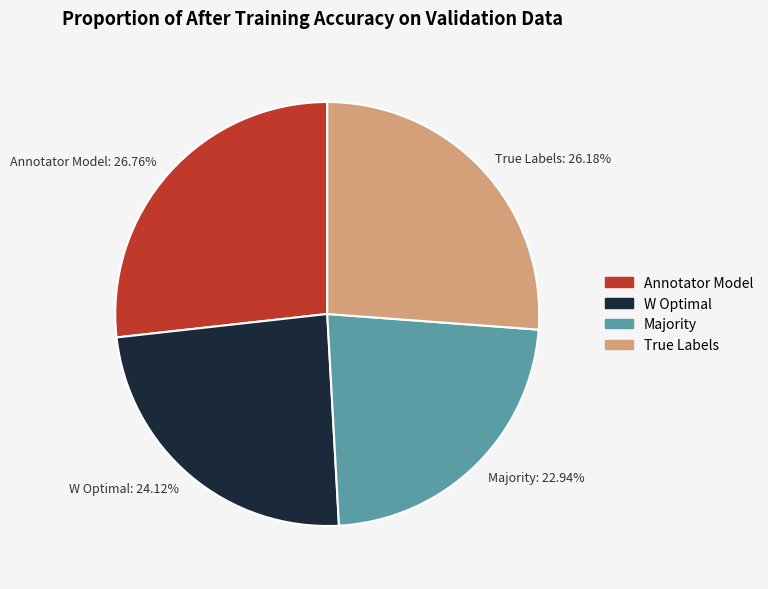

Count the number of slices in the pie.

4